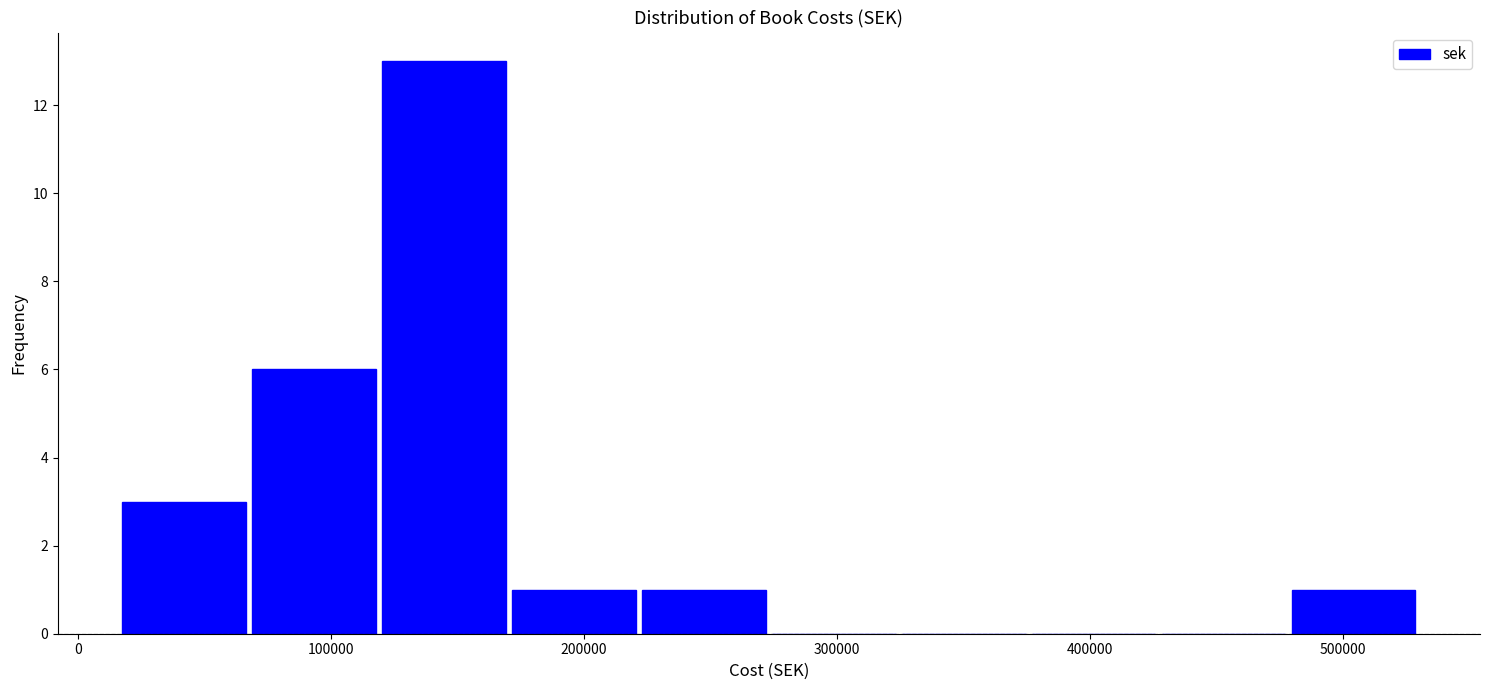

What is the height of the bar covering 170000 to 220000 on the x-axis? Neither the bar edges nor the heights are printed on the chart, so give them approximately, as read against the axes.

1